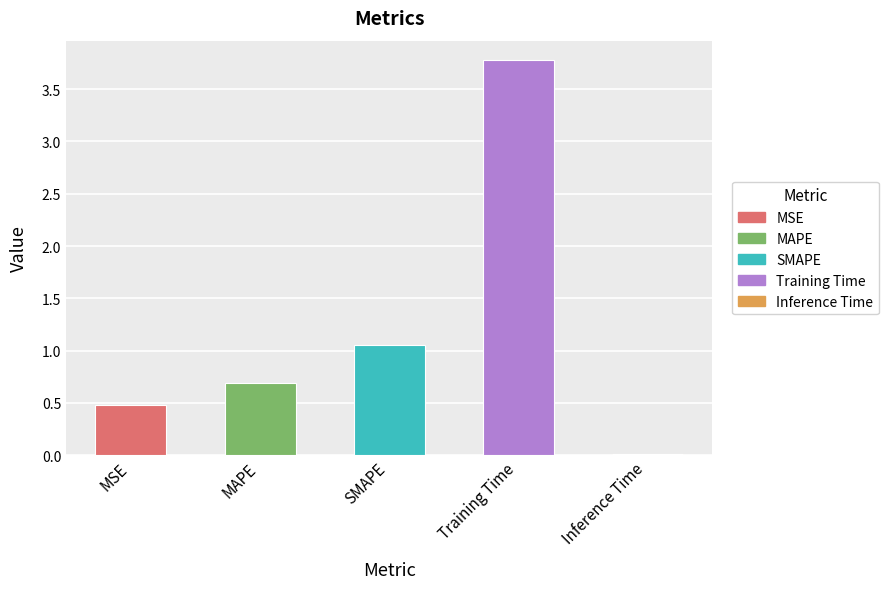

What is the difference between the maximum and minimum values?

3.8